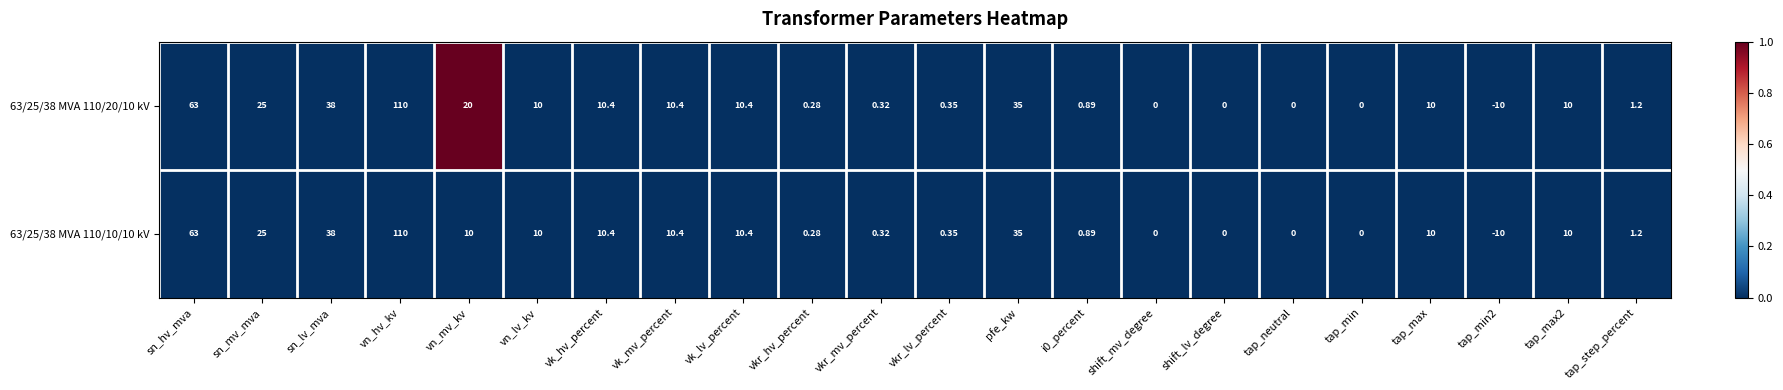

At which category is the sum across all series the highest?

vn_hv_kv